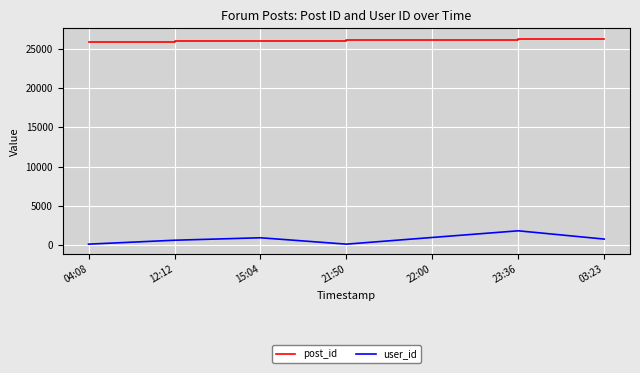

The user_id series shows 952 at 22:00. True or false?

True